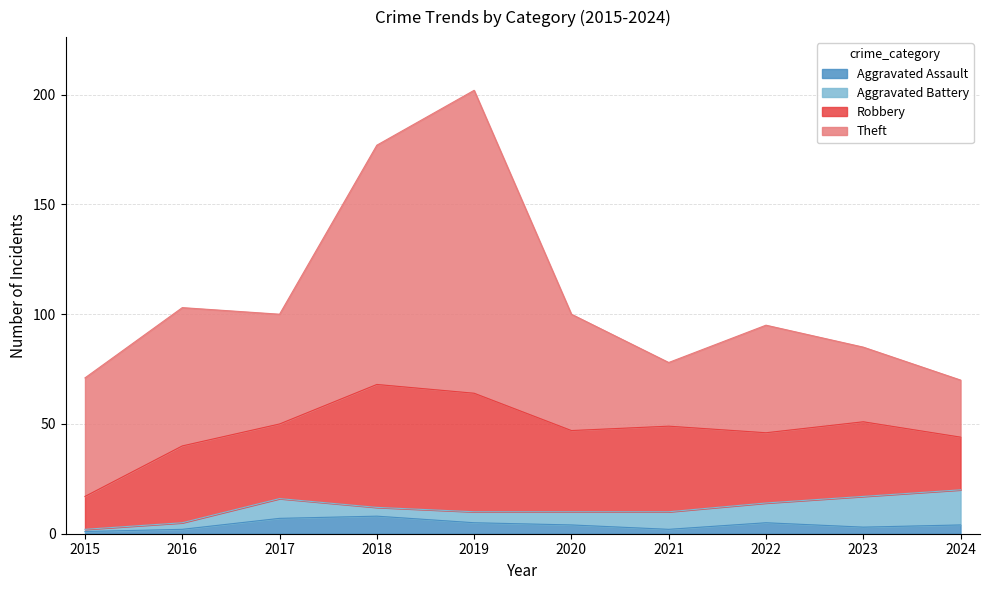

The value of Aggravated Assault at 2018 is 13. True or false?

False